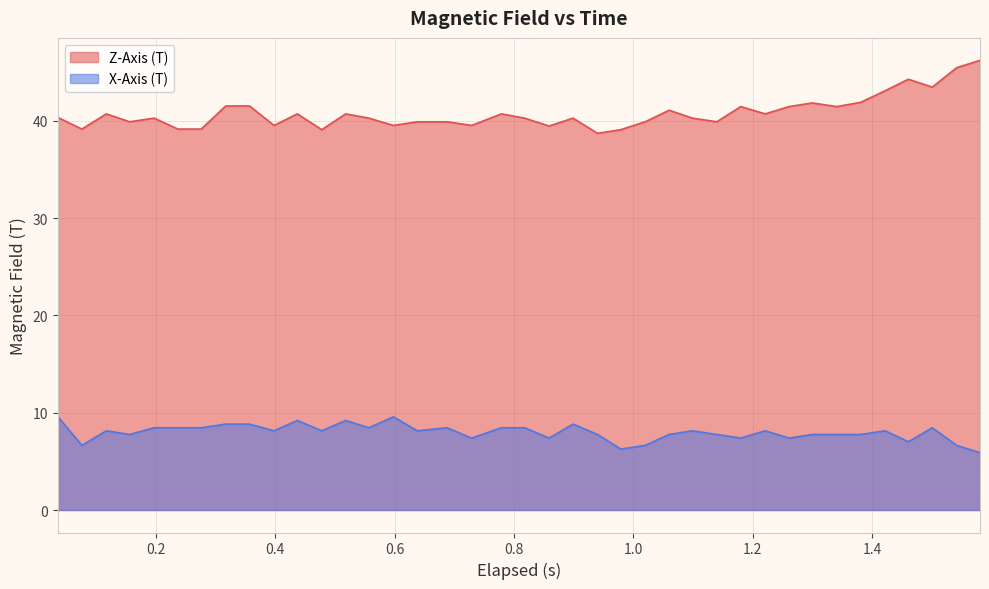

Does the chart display data point markers on the line(s)?

No